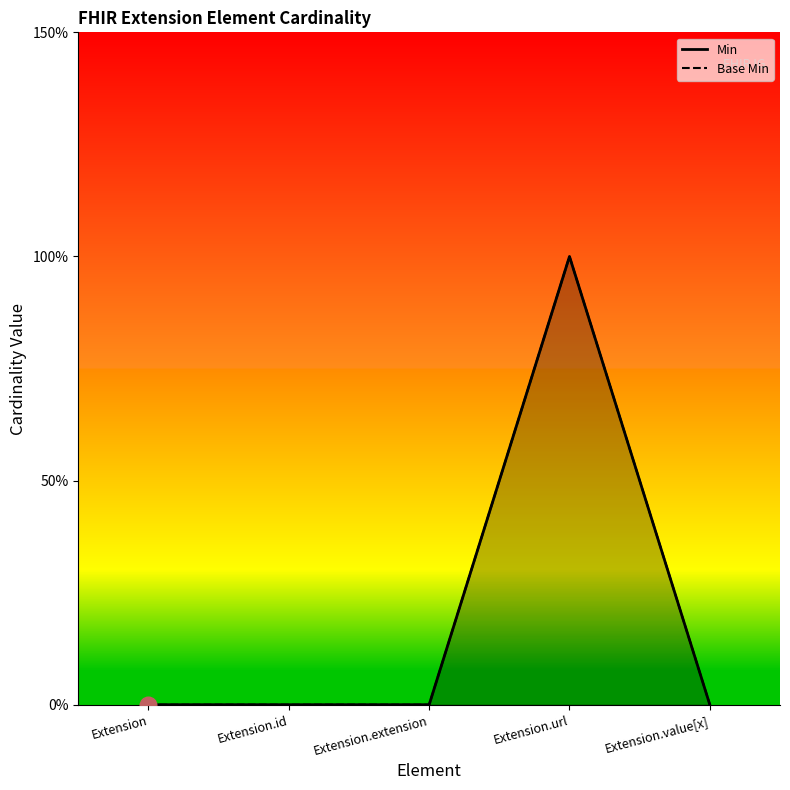

What are all the series names shown in the legend?

Min, Base Min